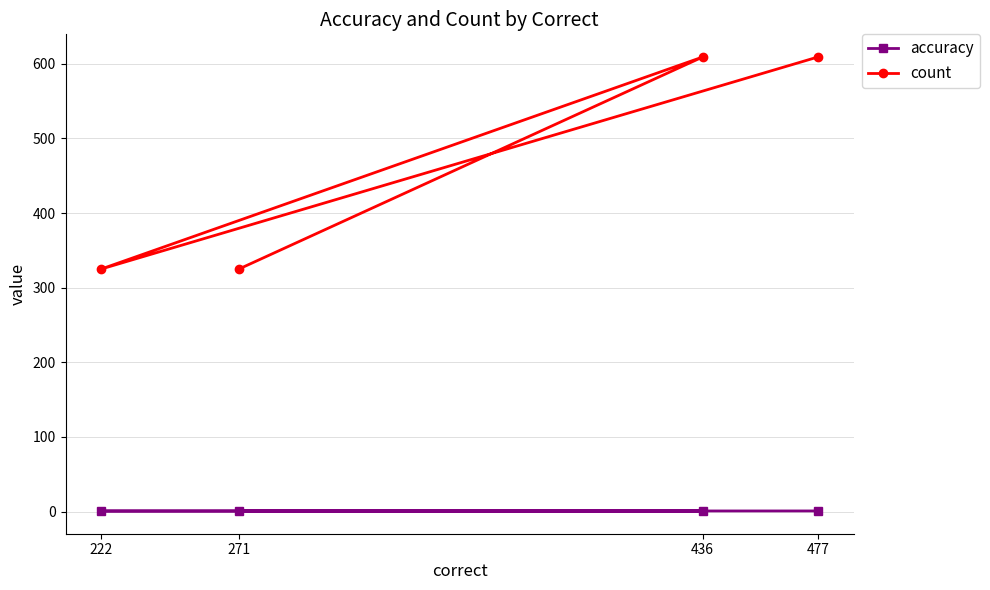

Which category has the highest value across all series?

477